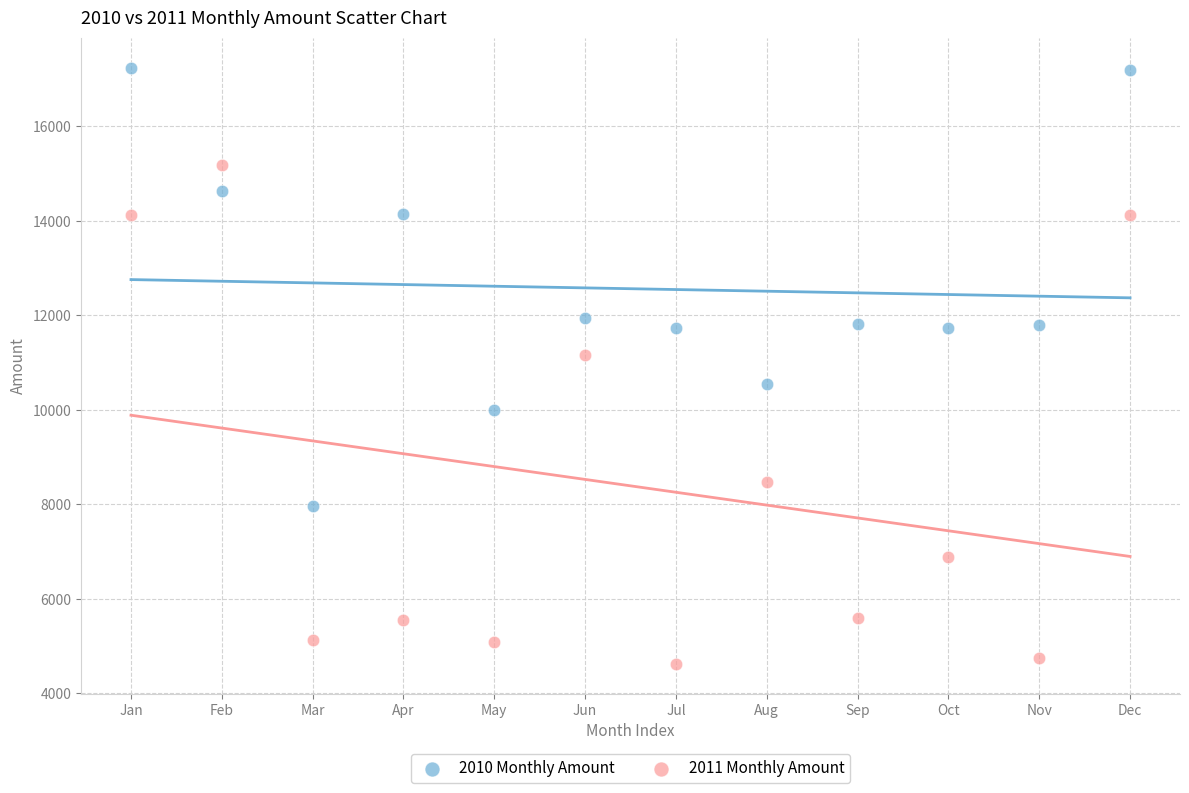

Which series has the widest spread of Y values?

2011 Monthly Amount